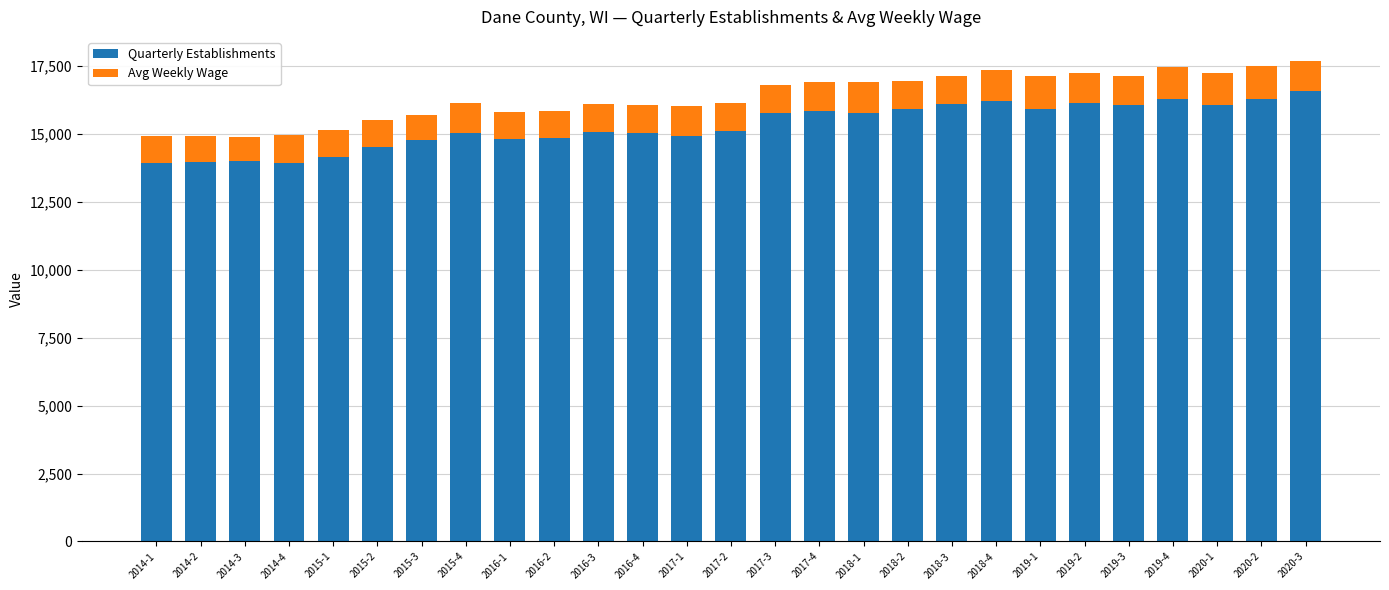

The value of Quarterly Establishments at 2016-2 is 14844. True or false?

True